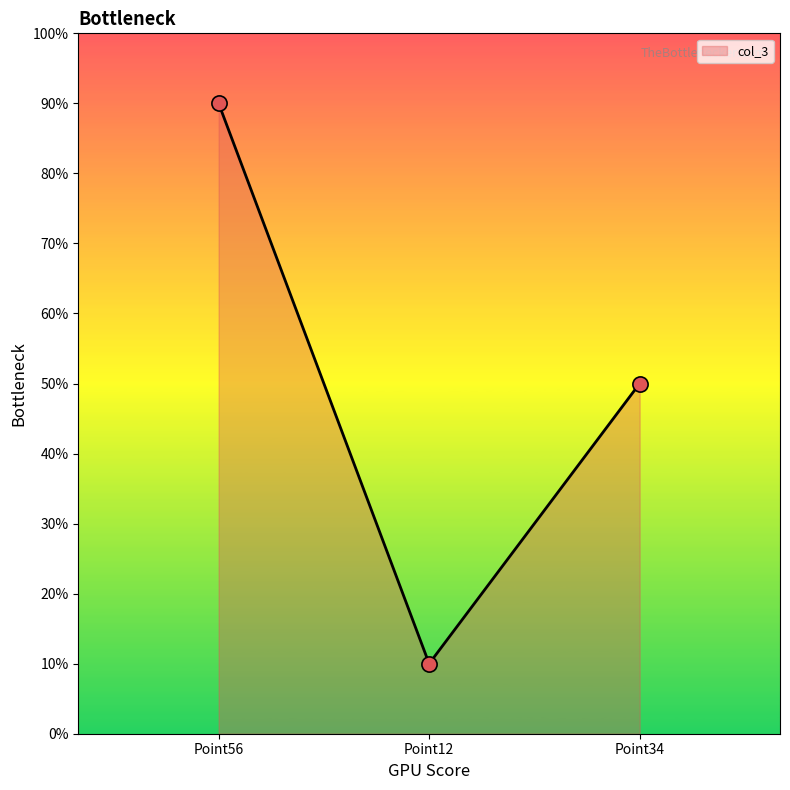

Between Point56 and Point12, which is larger?

Point56